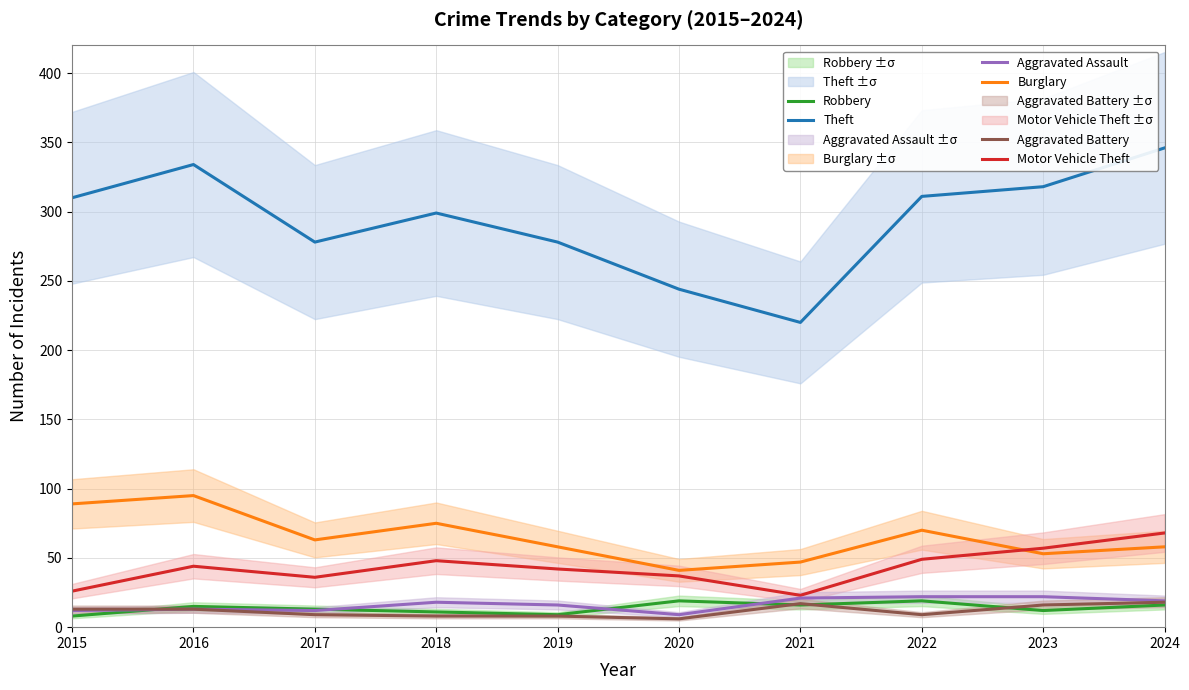

What is the average value of the Theft series?

294